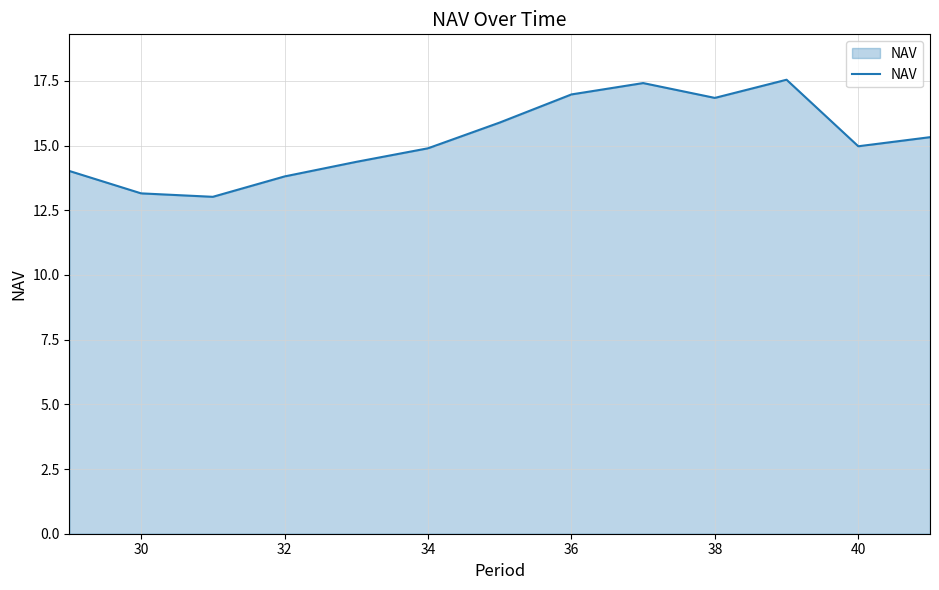

What is the greatest value displayed?

17.5